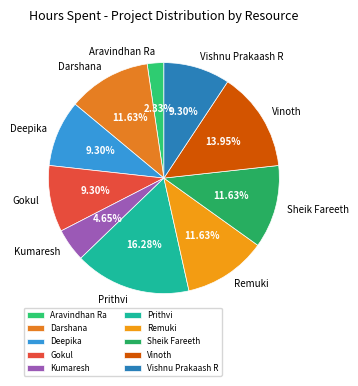

Is there a majority slice in this chart?

No